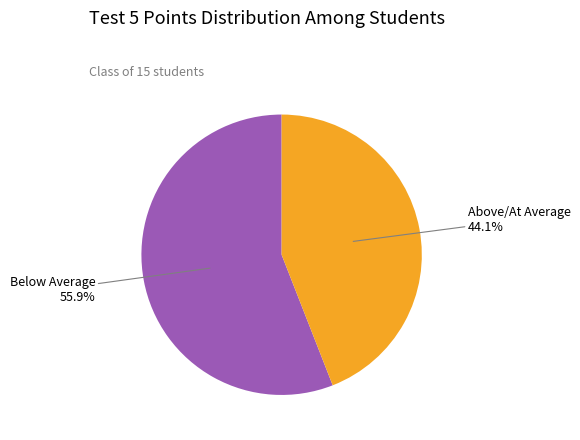

Does any single category account for the majority?

Yes